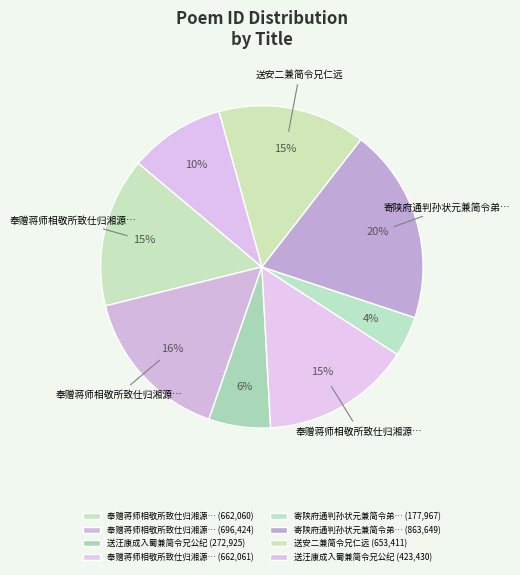

Count the number of slices in the pie.

8